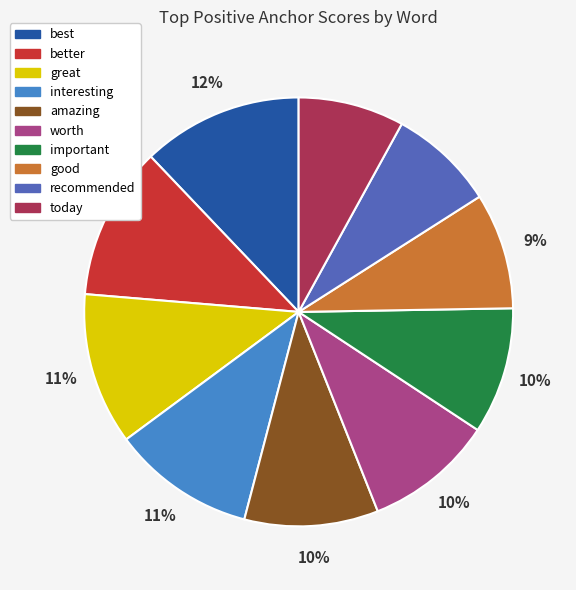

Is the sum of important and amazing greater than half?

No